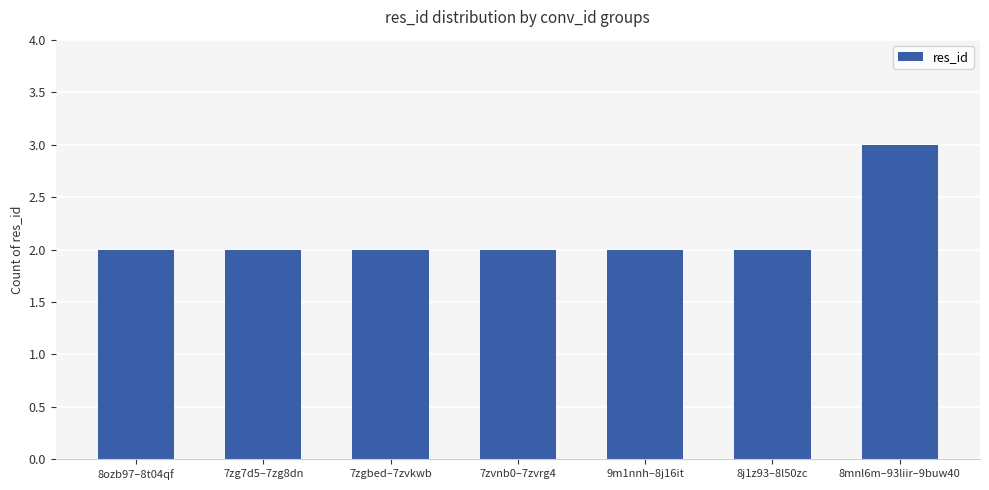

Approximately how many times larger is the value at 9m1nnh–8j16it compared to 8j1z93–8l50zc?

1.0